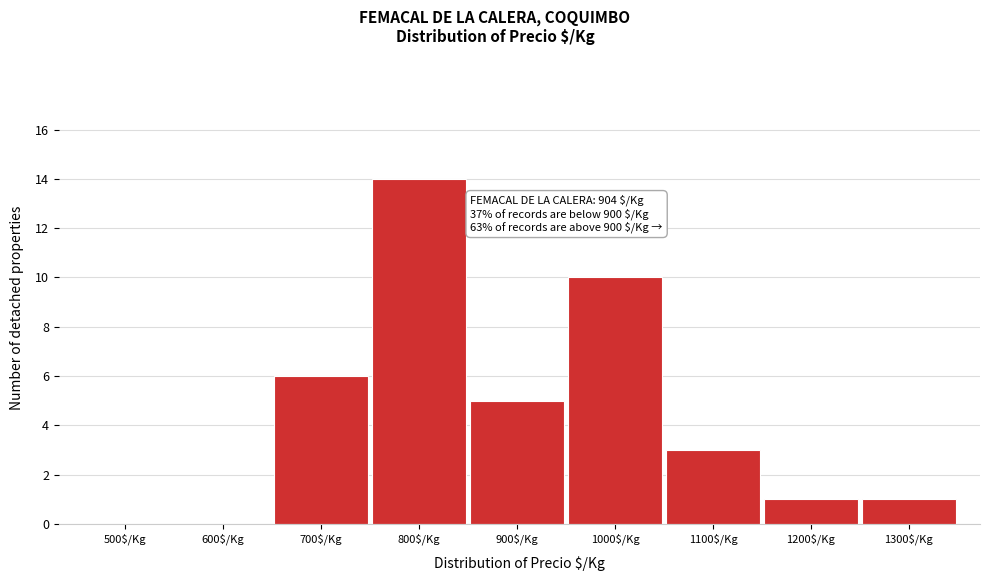

True or false: the data shows 10 at 500$/Kg.

False